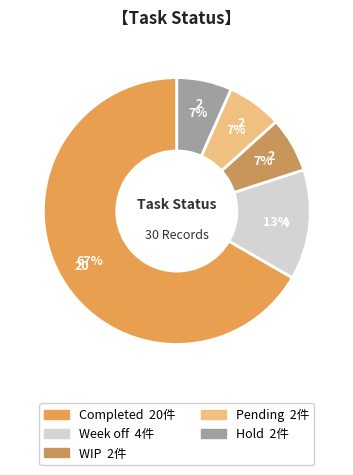

Between Hold and Completed, which is larger?

Completed